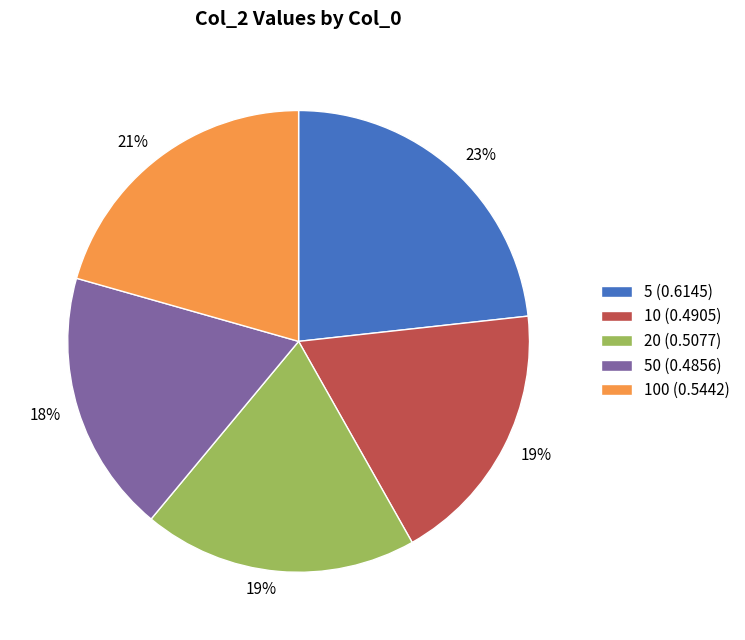

Count the number of slices in the pie.

5